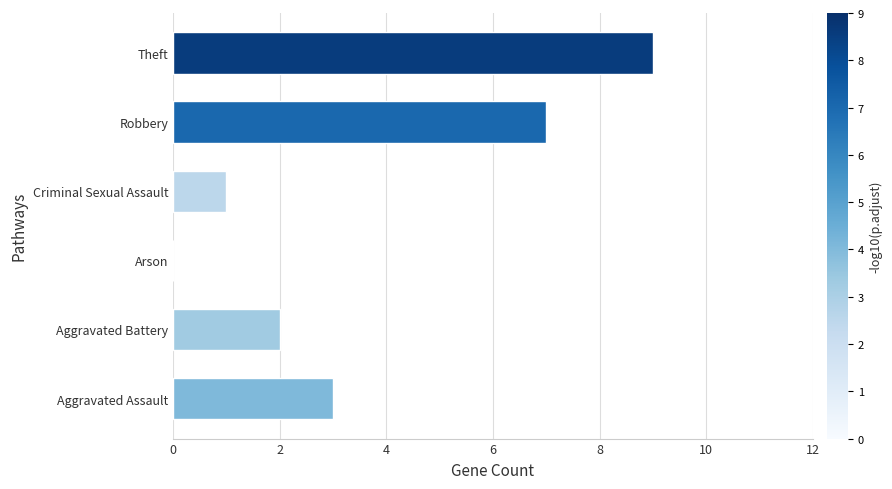

The chart shows a value of 0 at Arson. True or false?

True